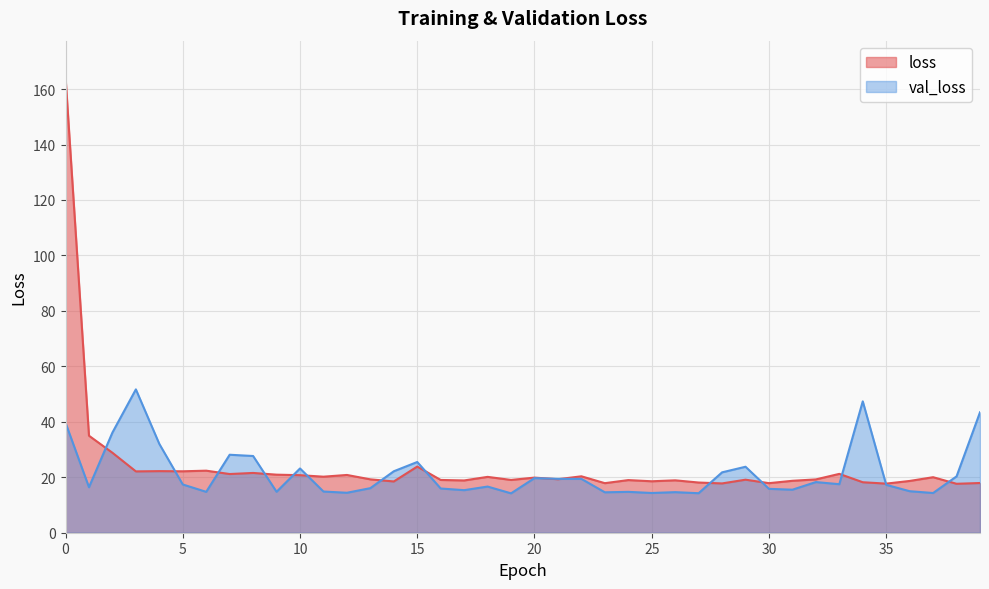

At which label does val_loss reach its minimum?

19